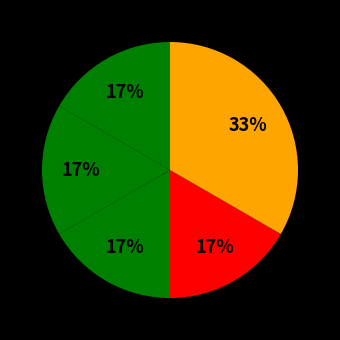

Does any single category account for the majority?

No